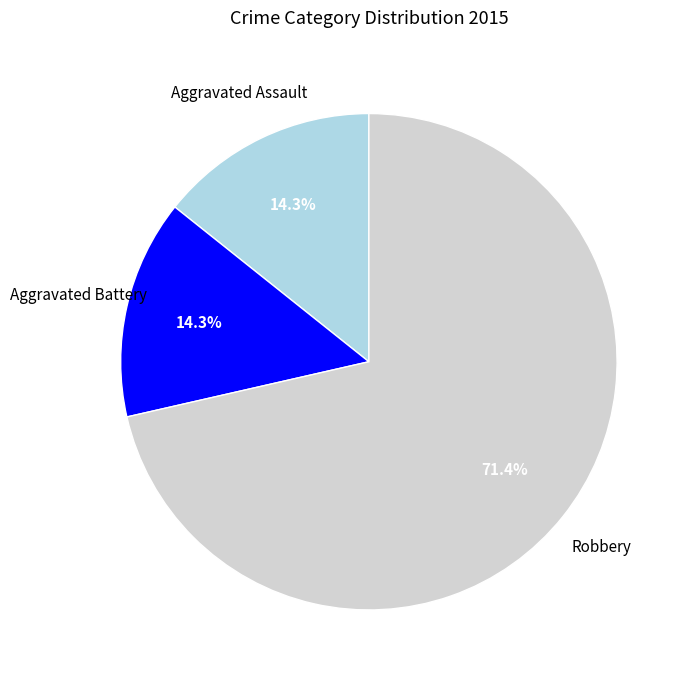

Which category accounts for the majority?

Robbery